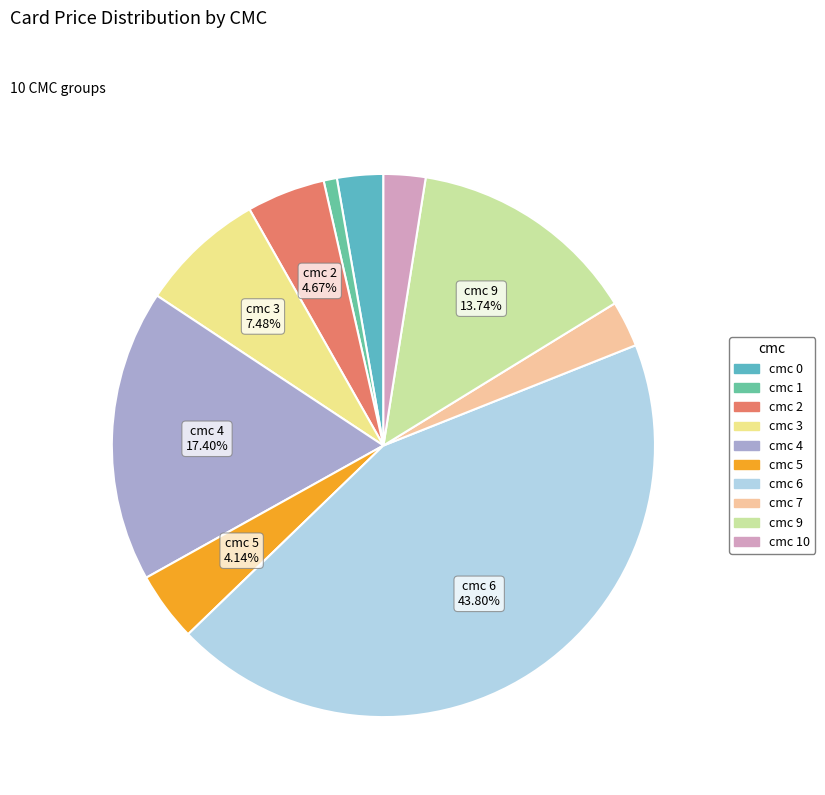

Is there any slice that represents more than half of the pie?

No